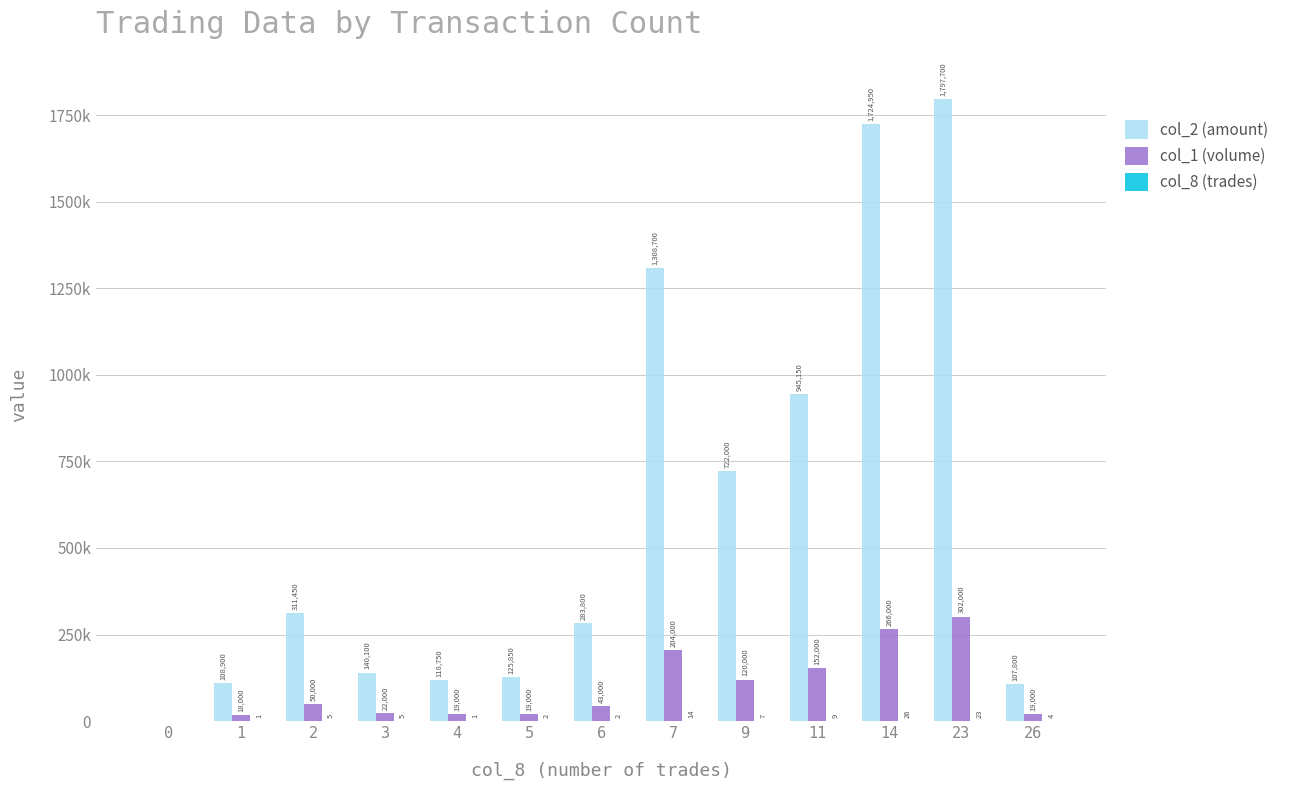

What is the difference between the maximum and minimum values in the col_2 (amount) series?

1797700